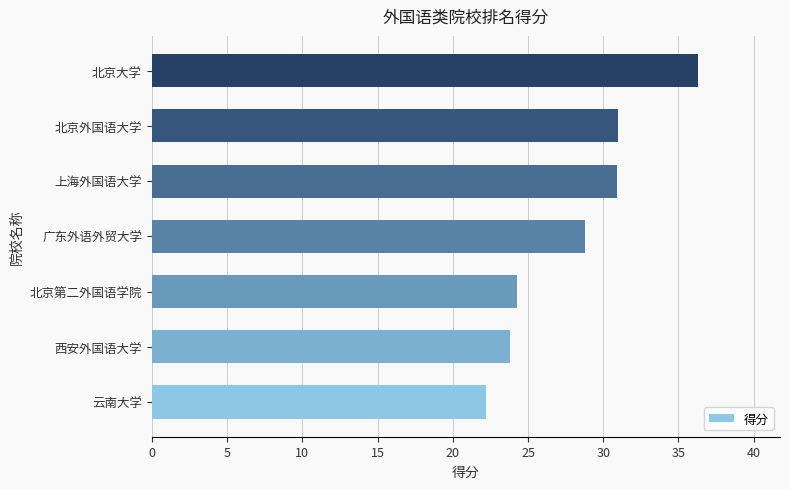

What is the average value?

28.2